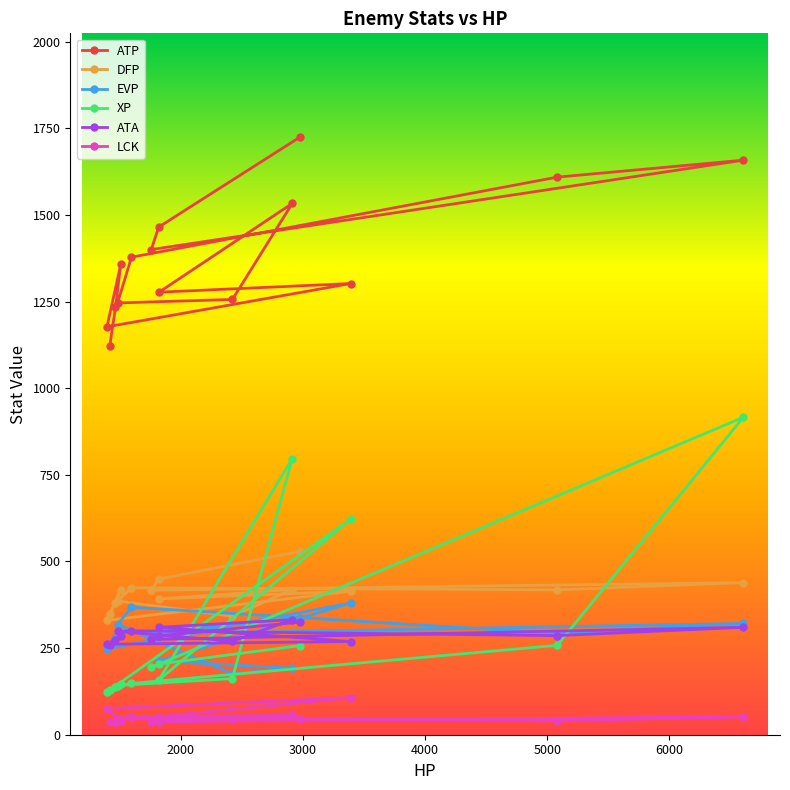

Which series has the widest spread of values?

XP